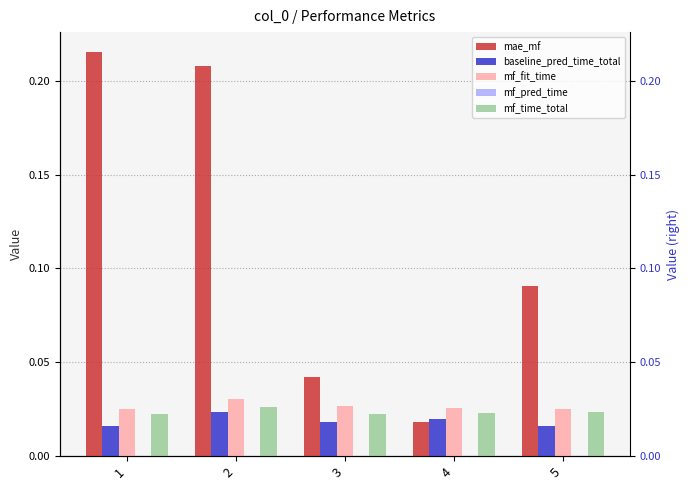

List the series in order of their peak value, lowest first.

mf_pred_time, baseline_pred_time_total, mf_time_total, mf_fit_time, mae_mf